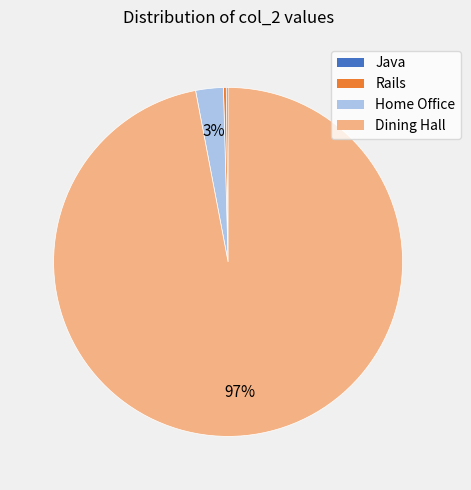

Is it true that Home Office is 9% of the pie?

False